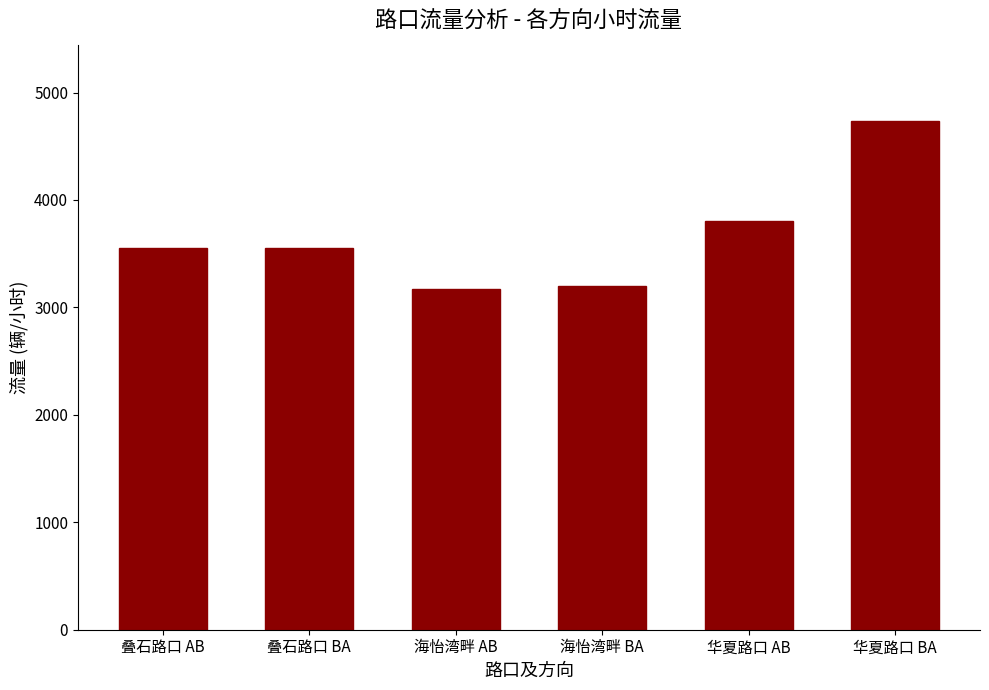

The chart shows a value of 992.2 at 叠石路口 AB. True or false?

False